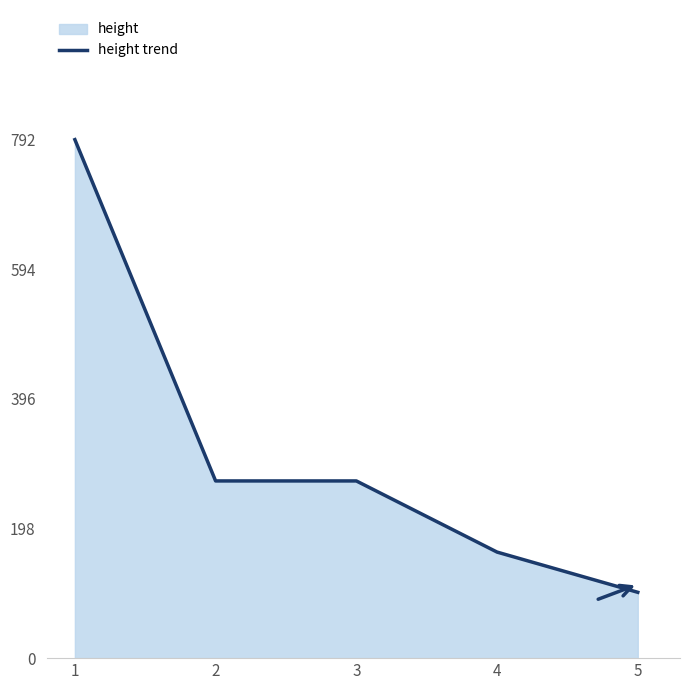

Does the chart have visible grid lines?

No